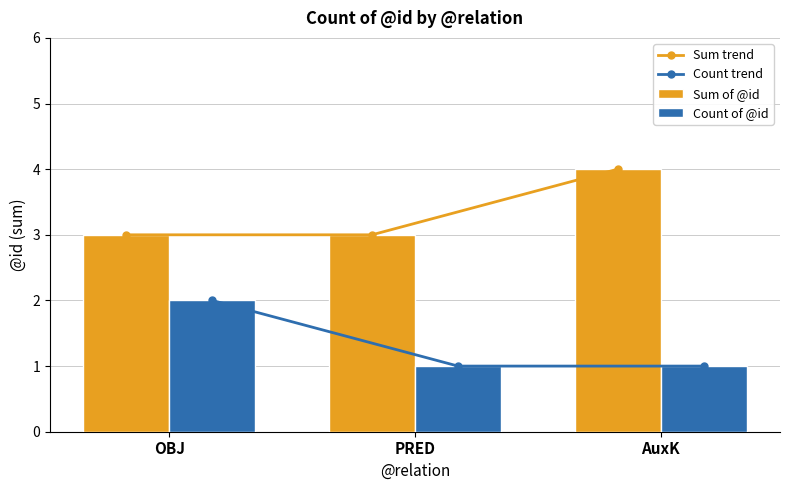

What is the difference between the Count of @id values at AuxK and OBJ?

1